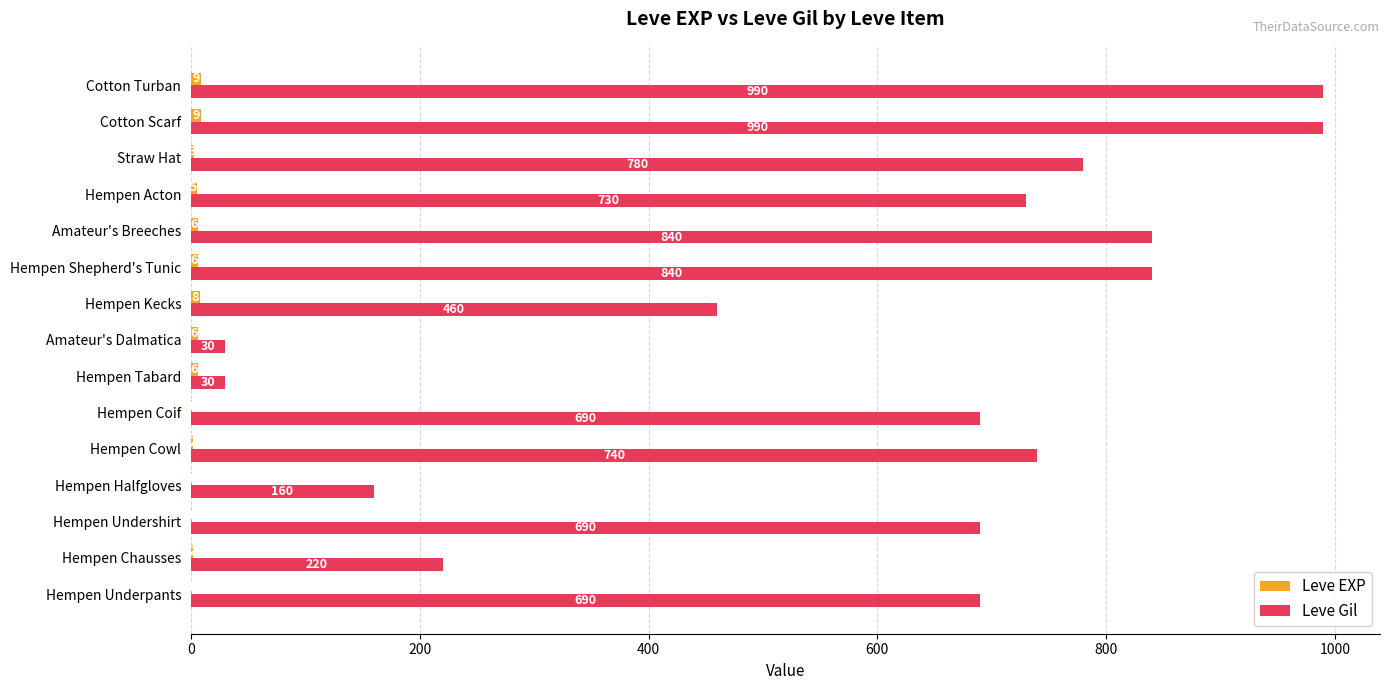

Which series has the largest total across all categories?

Leve Gil